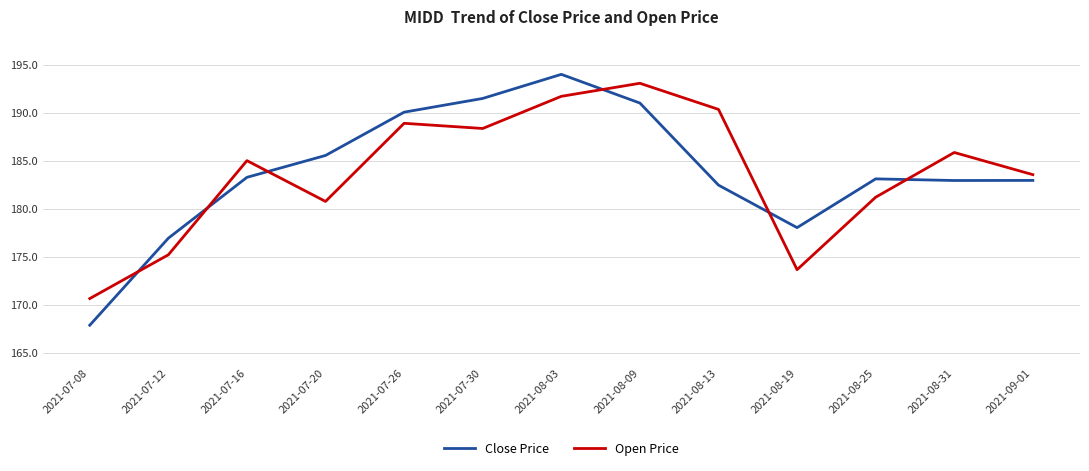

The Open Price series shows 185.0 at 2021-07-16. True or false?

True